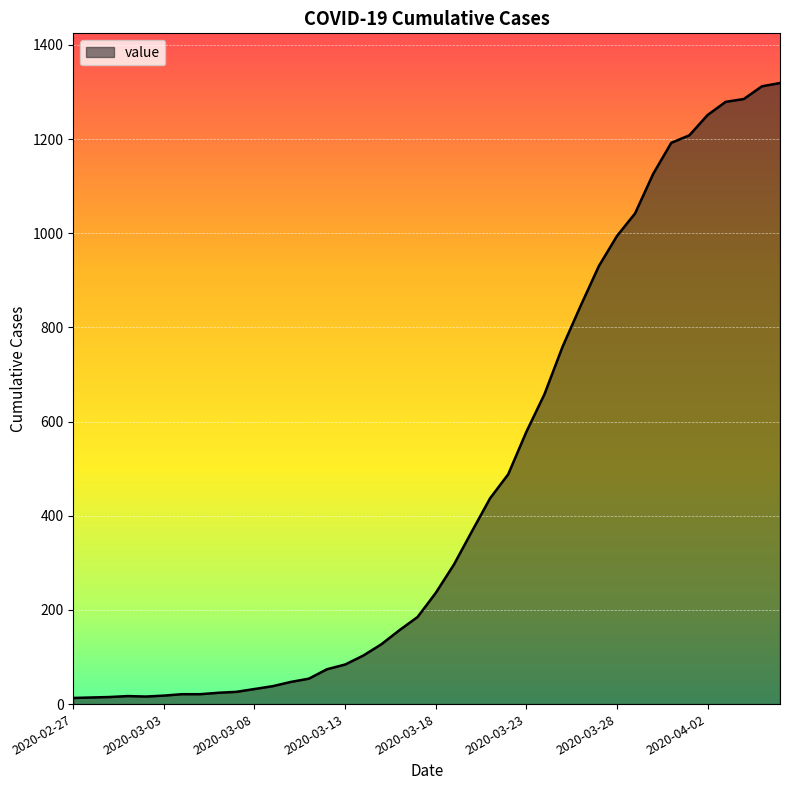

What is the greatest value displayed?

1319